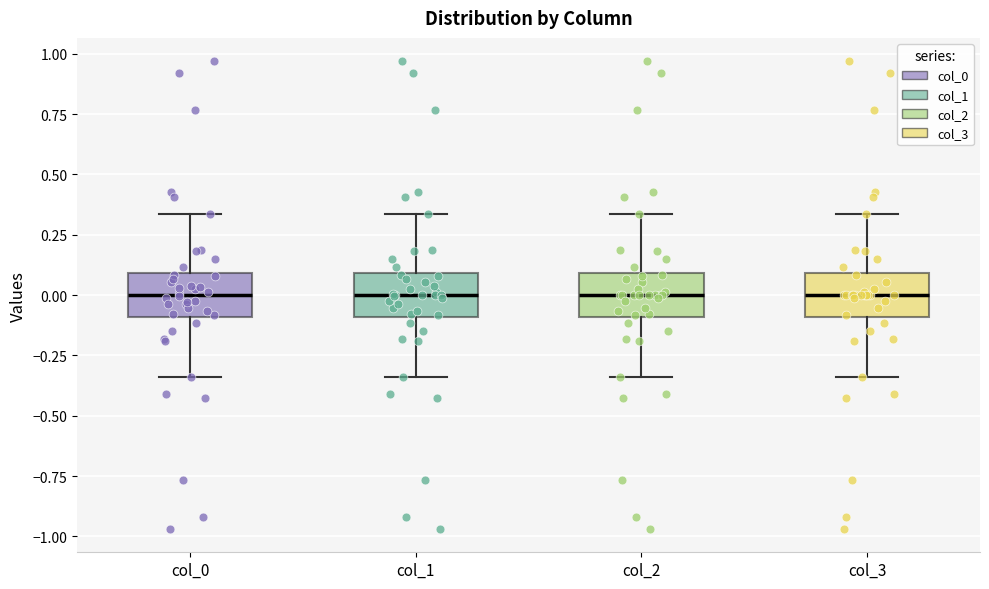

Reading left to right, transcribe this box plot: for each box, give where its median line is, the range the box spans, and where its two whiskers end, as read against the y-axis. The values are not printed on the chart, so give them approximately, as read against the axis.

col_0: median 0.00, box -0.10 to 0.10, whiskers -0.35 to 0.35
col_1: median 0.00, box -0.10 to 0.10, whiskers -0.35 to 0.35
col_2: median 0.00, box -0.10 to 0.10, whiskers -0.35 to 0.35
col_3: median 0.00, box -0.10 to 0.10, whiskers -0.35 to 0.35